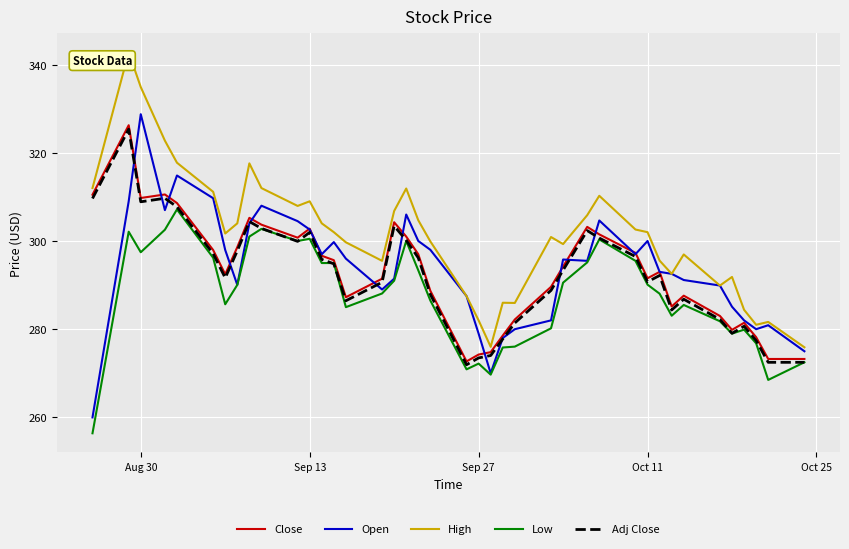

True or false: Low has more than 0 points higher than both neighbors.

True